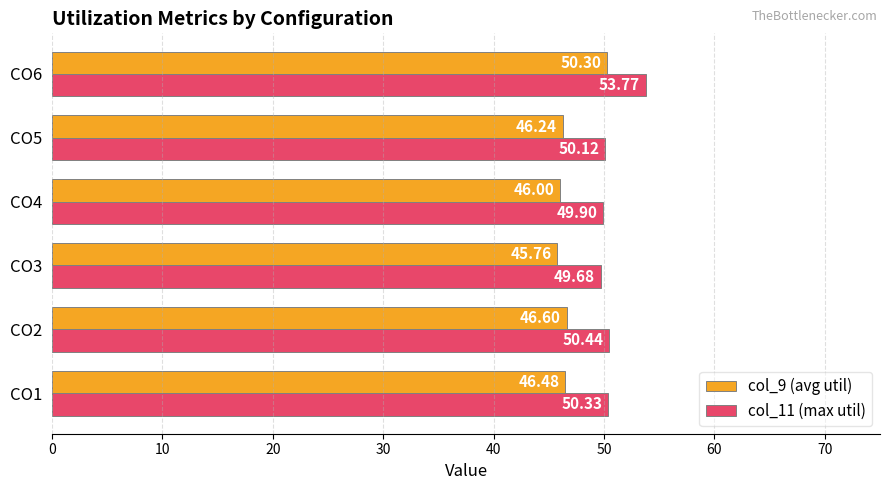

At how many categories does at least one series exceed 53?

1